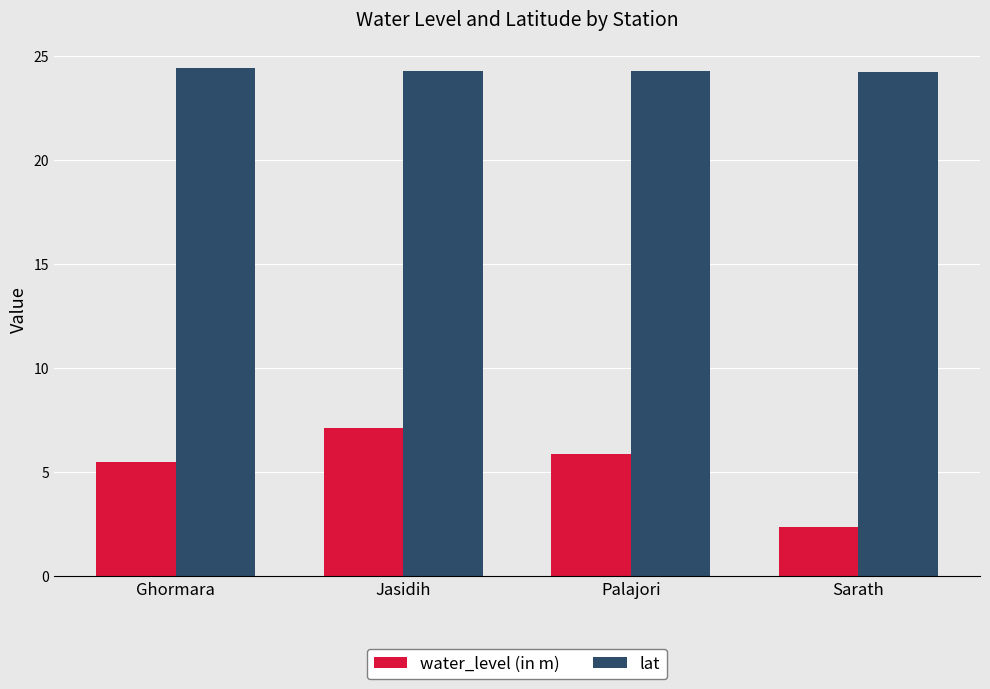

The value of lat at Ghormara is 34.5. True or false?

False